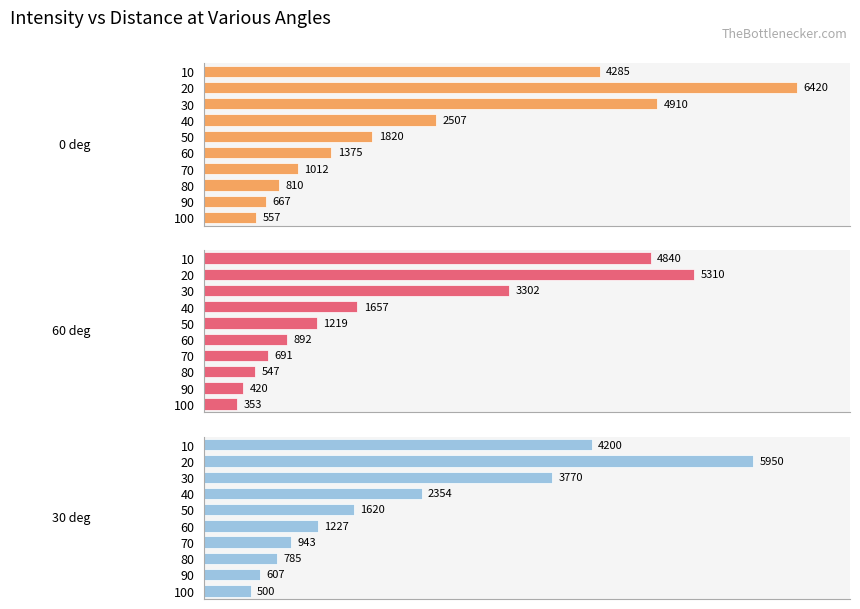

What are all the series names shown in the legend?

0 deg, 60 deg, 30 deg